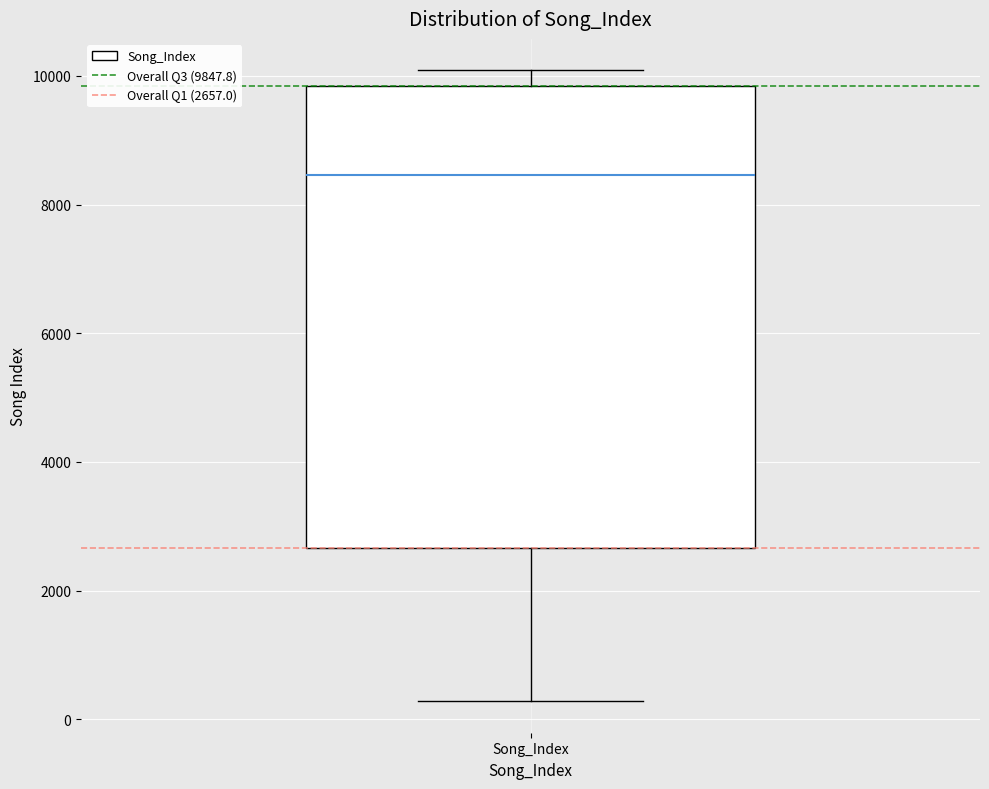

Transcribe this box plot: give where the median line is, the range the box spans, and where the two whiskers end, as read against the y-axis. The values are not printed on the chart, so give them approximately, as read against the axis.

median 8400, box 2600 to 9800, whiskers 200 to 10000